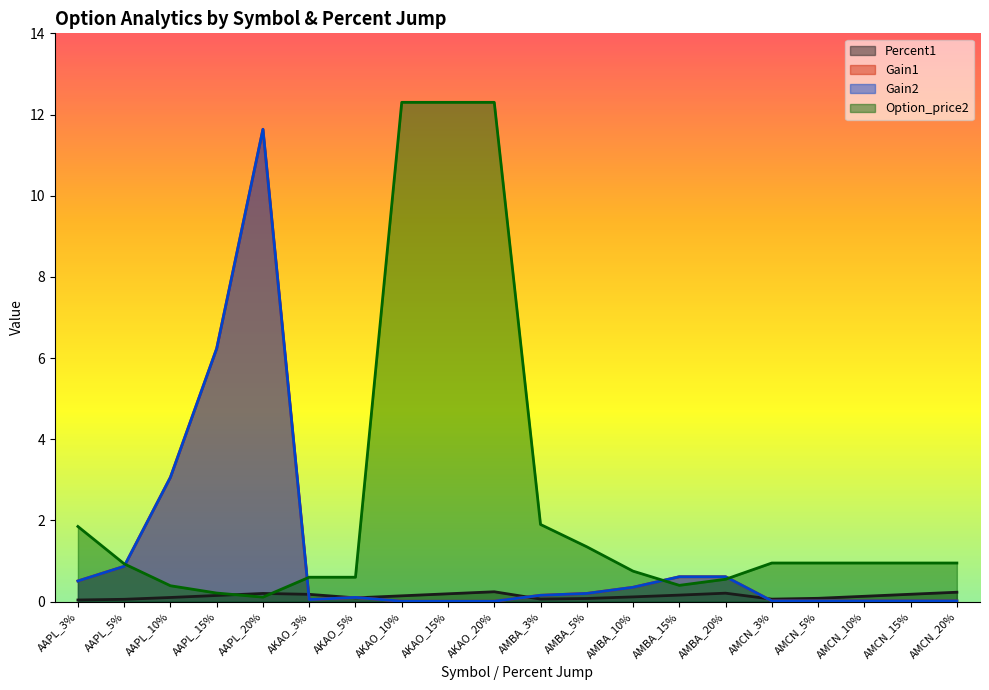

Where is Gain2 nearest to the value 5?

AAPL_15%